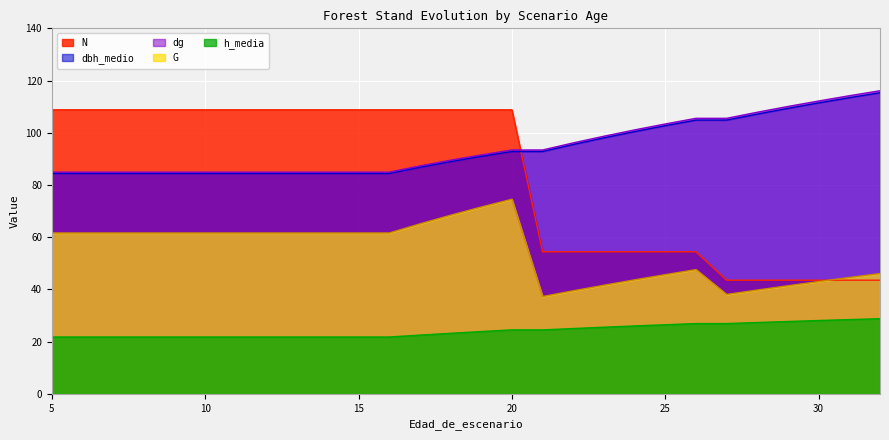

Which series has the widest spread of values?

N